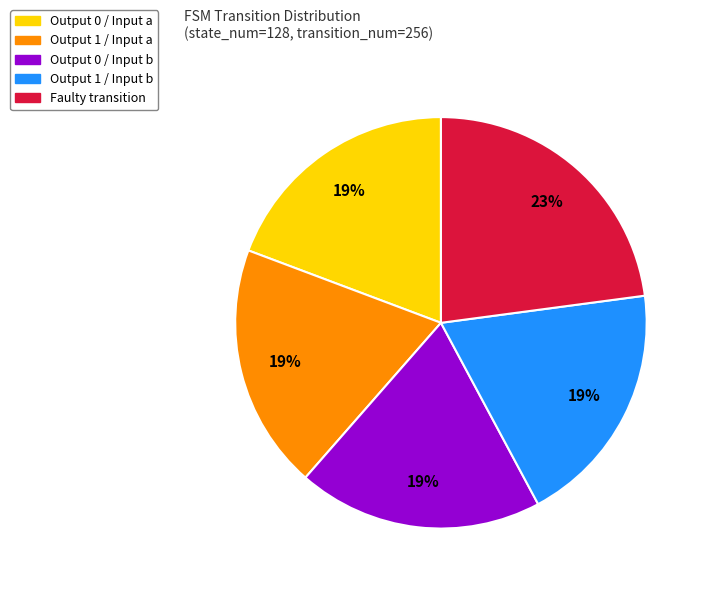

Which category has the biggest portion of the pie?

Faulty transition